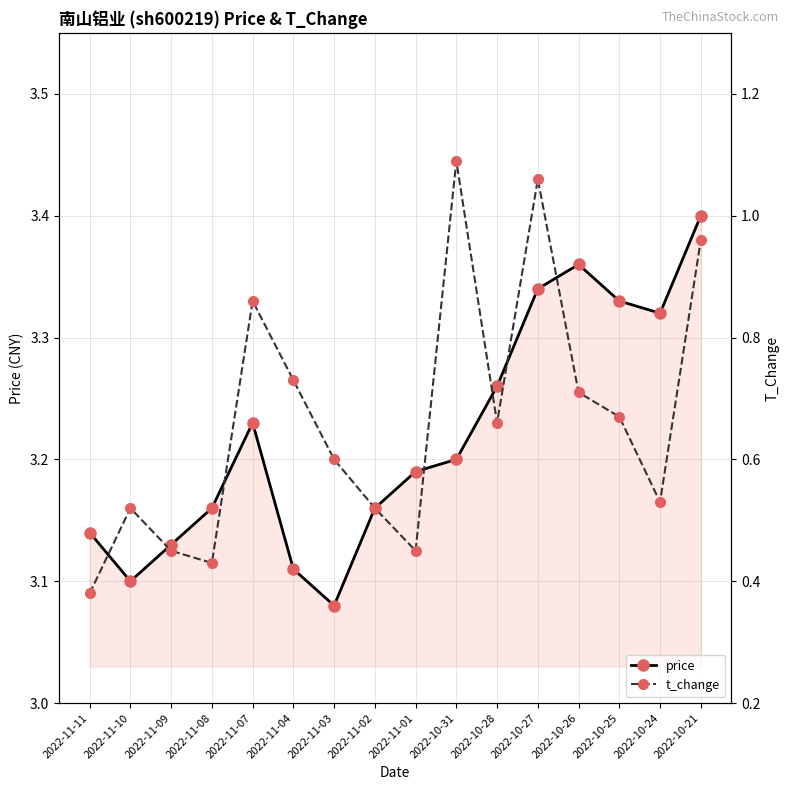

Where is the first local maximum for price?

2022-11-07